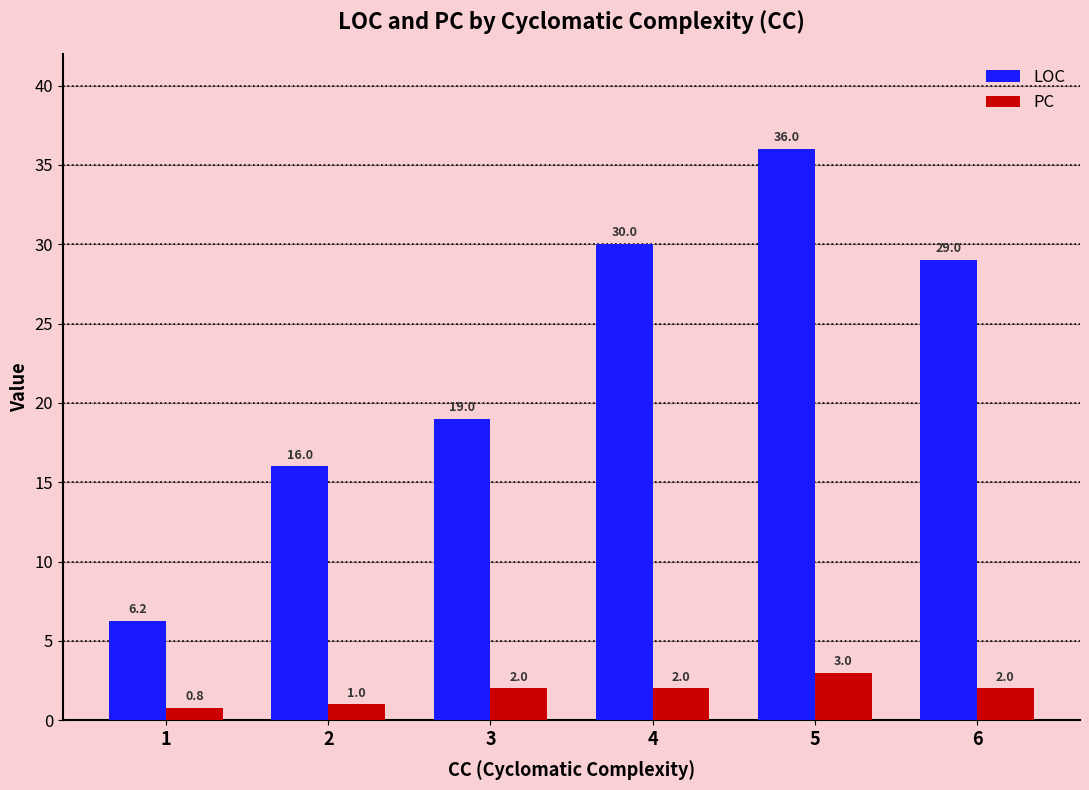

At which category is the sum across all series the highest?

5